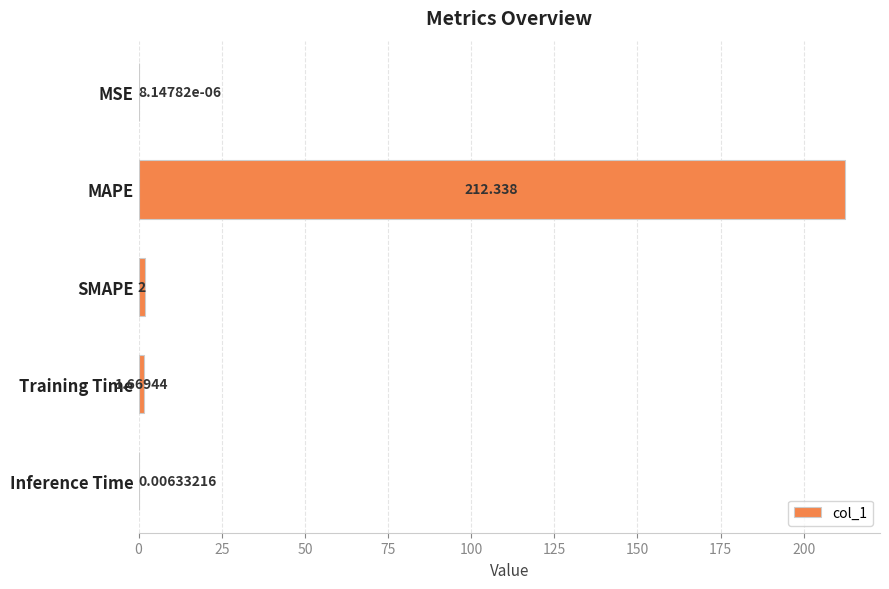

Which category has the highest value across all series?

MAPE